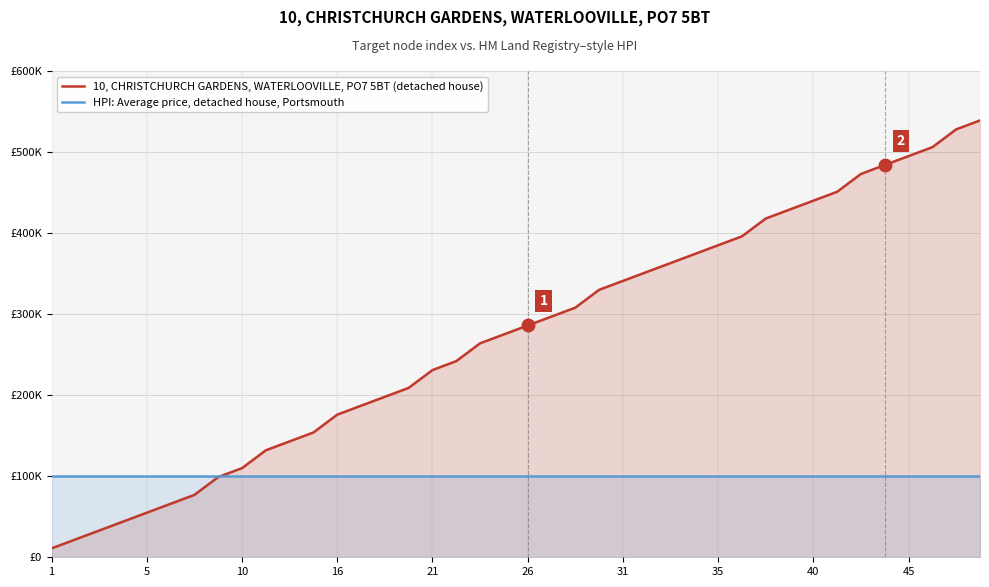

What are all the series names shown in the legend?

10, CHRISTCHURCH GARDENS, WATERLOOVILLE, PO7 5BT (detached house), HPI: Average price, detached house, Portsmouth